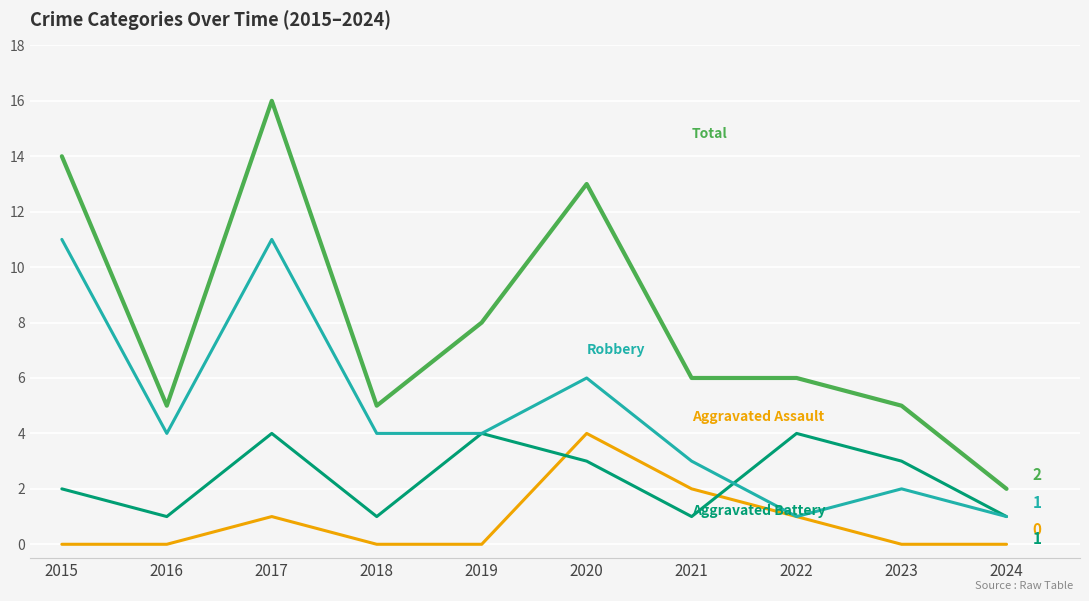

What is the difference between the highest and lowest values at 2015?

14